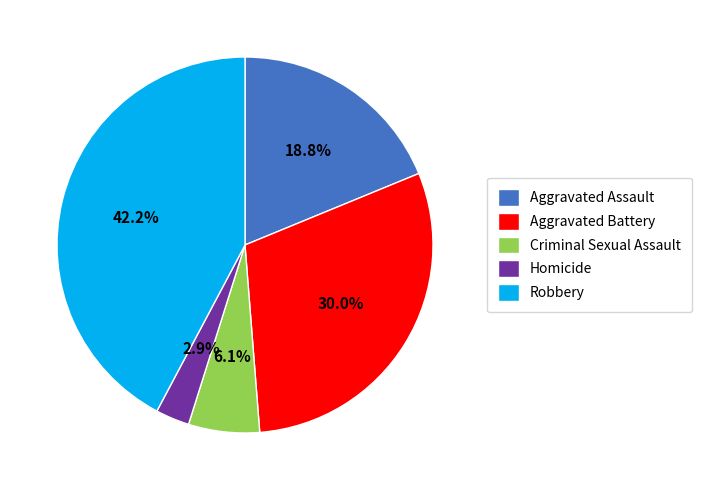

The Aggravated Battery slice represents 21% of the pie. True or false?

False